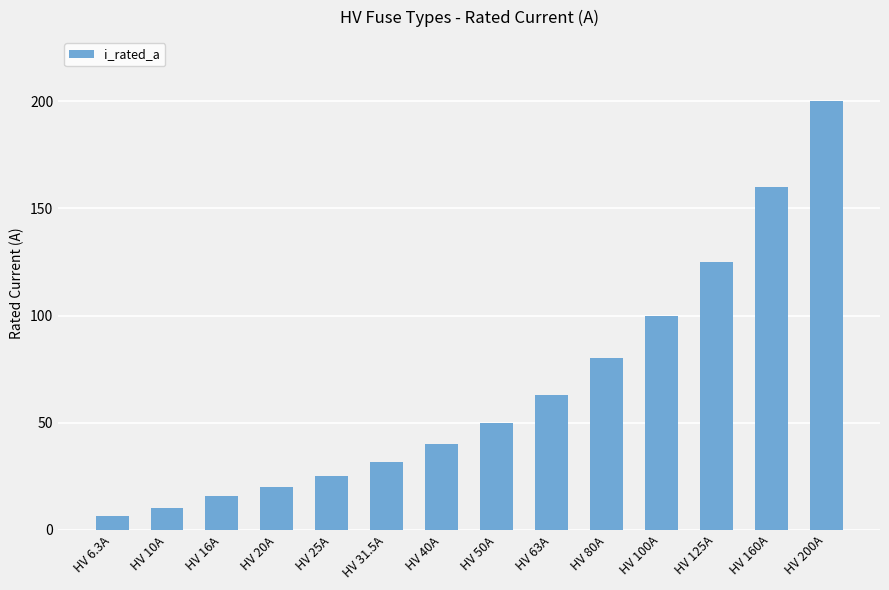

What is the difference between the maximum and minimum values?

193.7